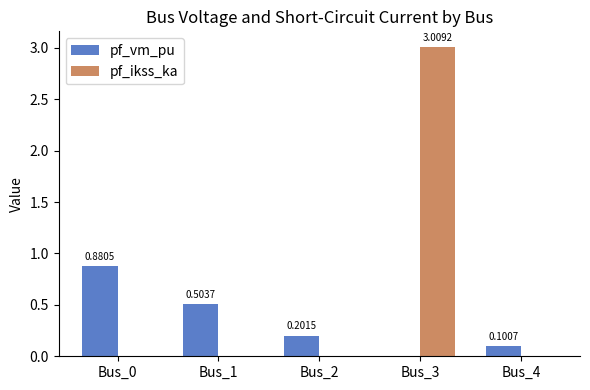

What is the sum of all pf_ikss_ka values?

3.0